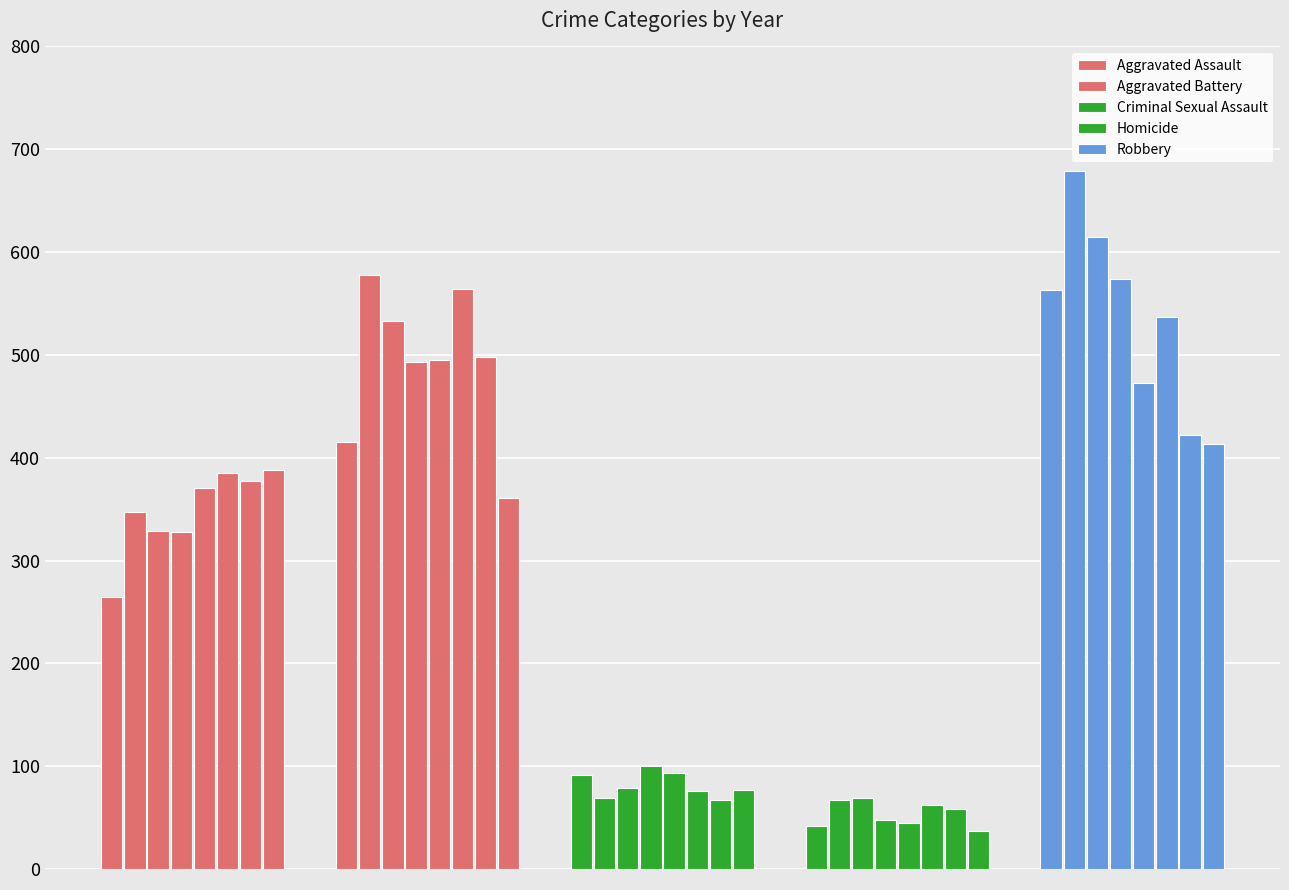

Which category has the highest value across all series?

2016